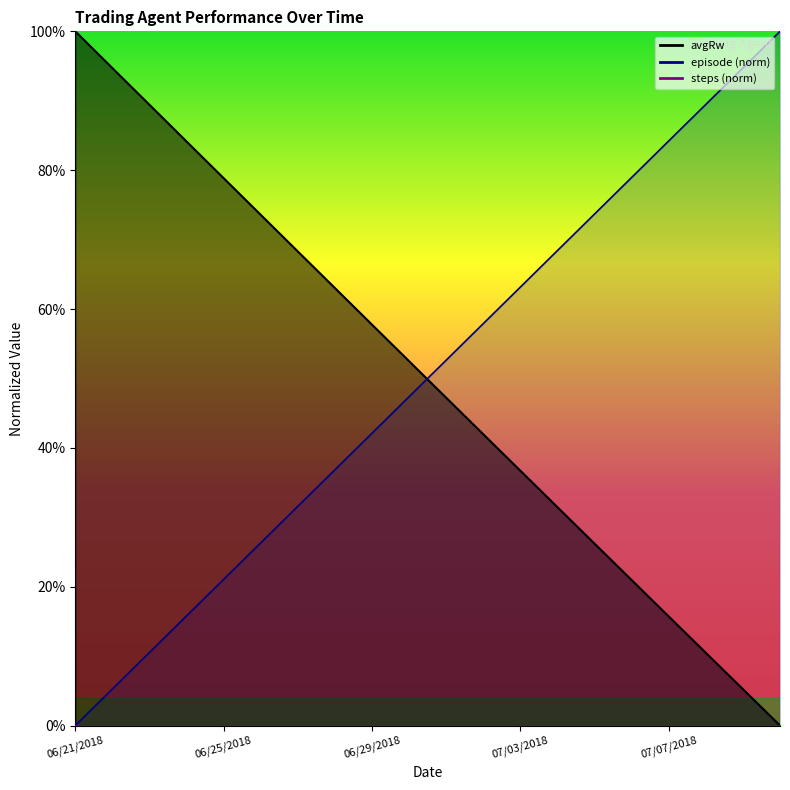

The avgRw series shows 1.2 at 06/24/2018. True or false?

False